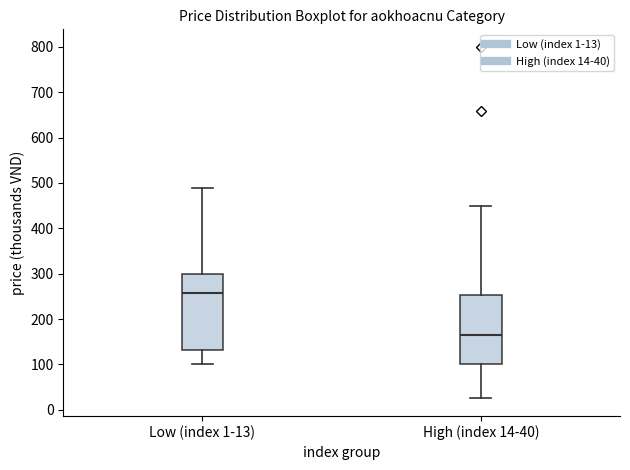

Reading left to right, read every box against the y-axis: the position of its median line, the range the box covers, and the ends of its whiskers. The values are not printed on the chart, so give them approximately, as read against the axis.

Low (index 1-13): median 260, box 130 to 300, whiskers 100 to 490
High (index 14-40): median 170, box 100 to 250, whiskers 30 to 450